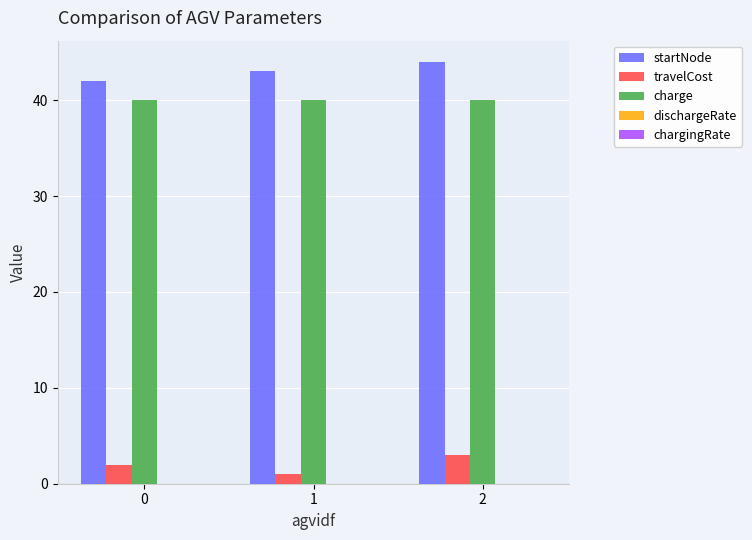

Is it true that startNode equals 19.2 at 2?

False